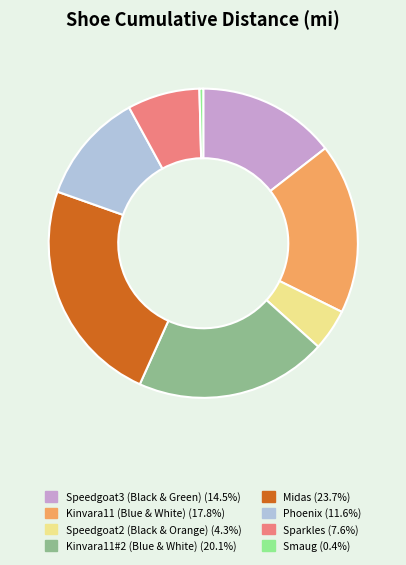

Between Kinvara11 (Blue & White) and Smaug, which is larger?

Kinvara11 (Blue & White)